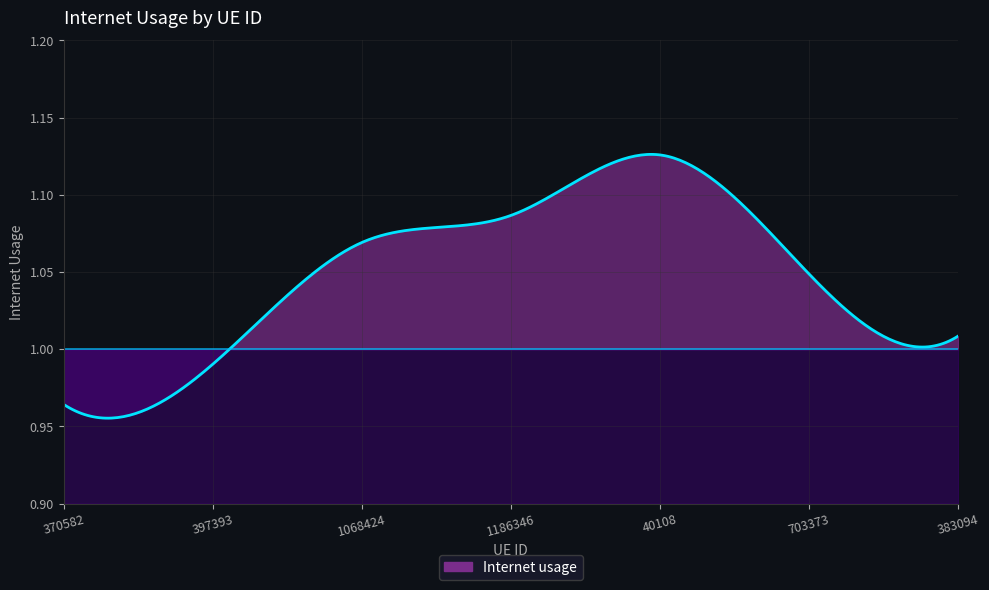

What is the difference between the maximum and minimum values?

0.2